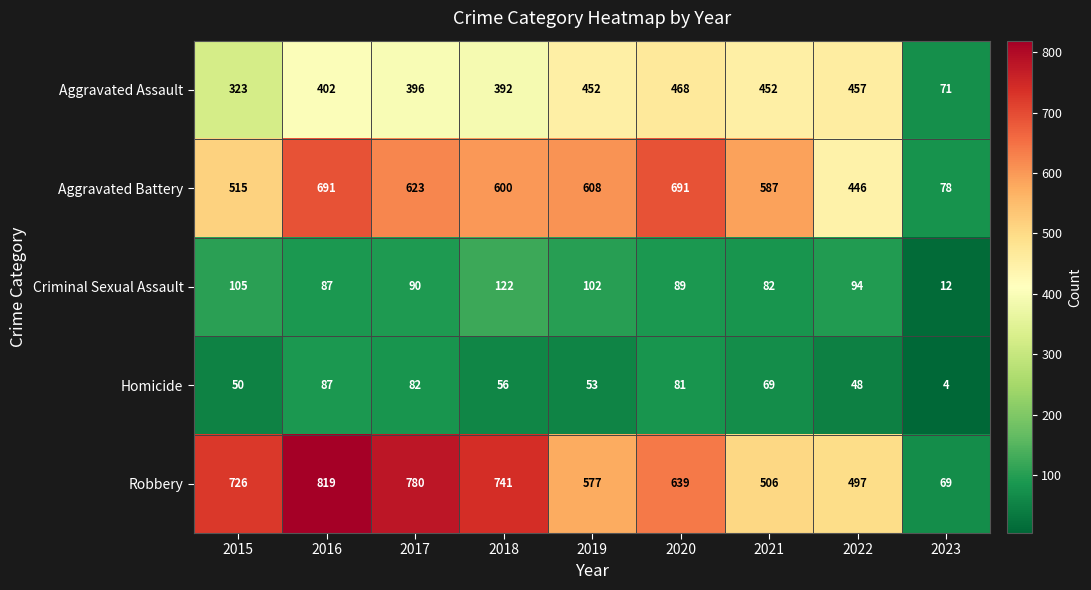

Which series has the largest total across all categories?

Robbery